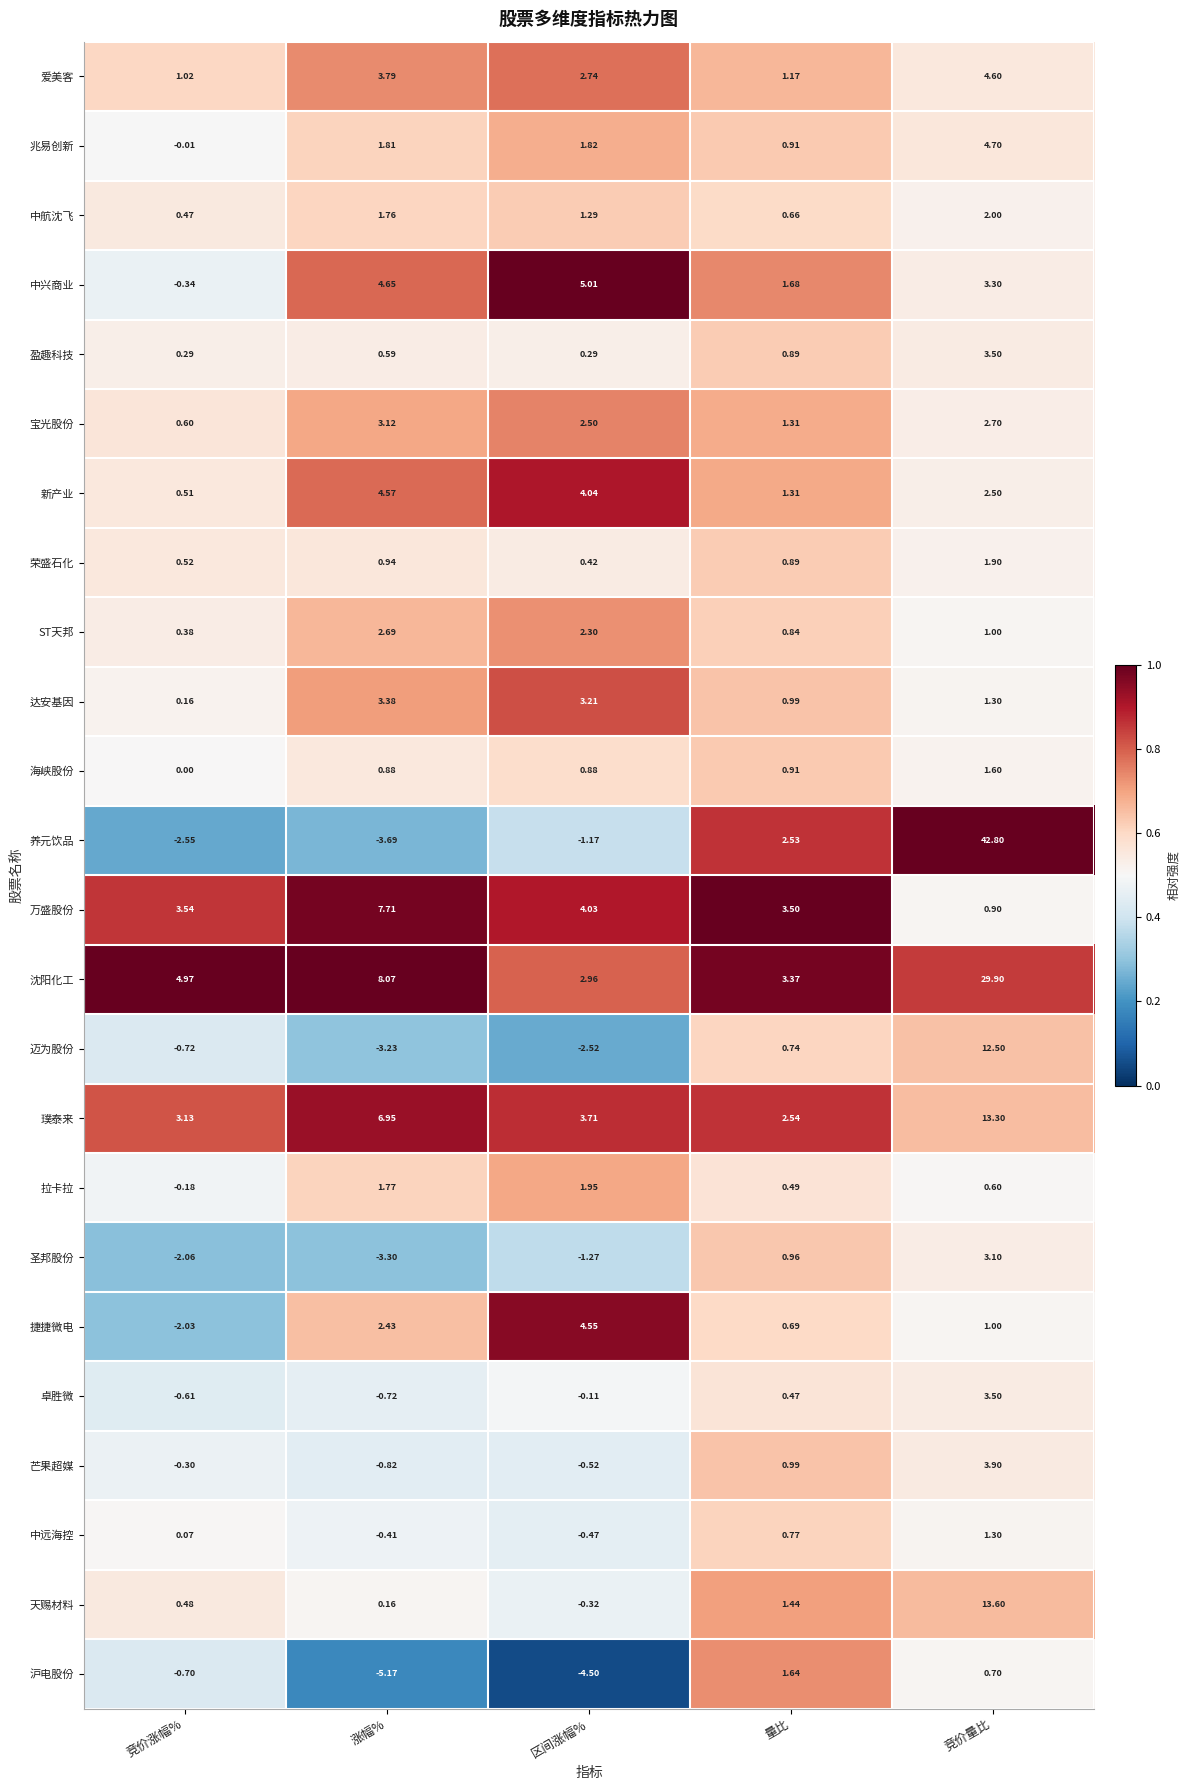

Rank the categories by 圣邦股份 value from highest to lowest.

竞价量比, 量比, 区间涨幅%, 竞价涨幅%, 涨幅%